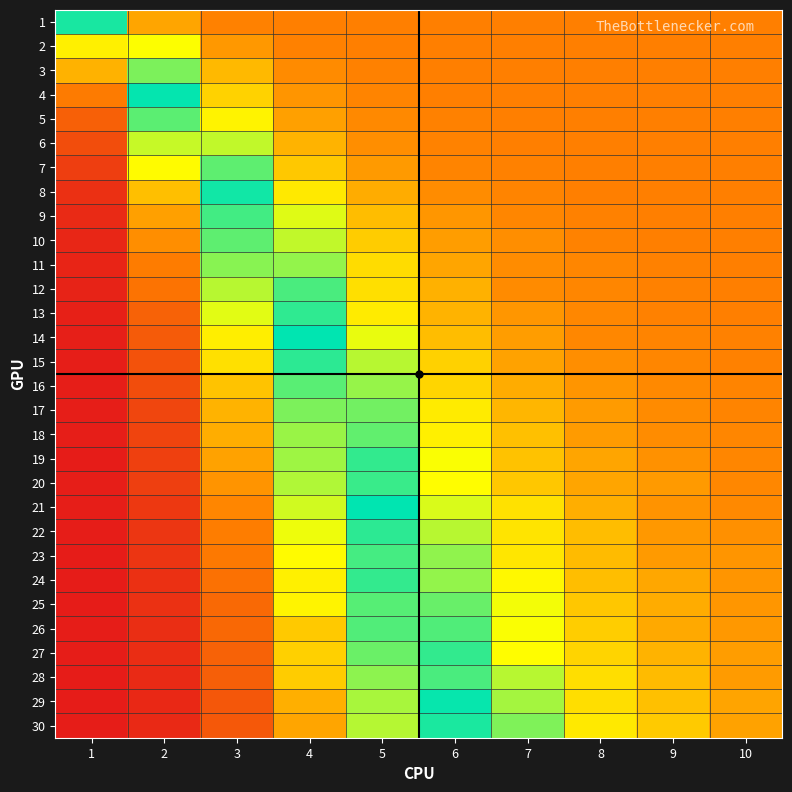

Which series has the widest spread of values?

15